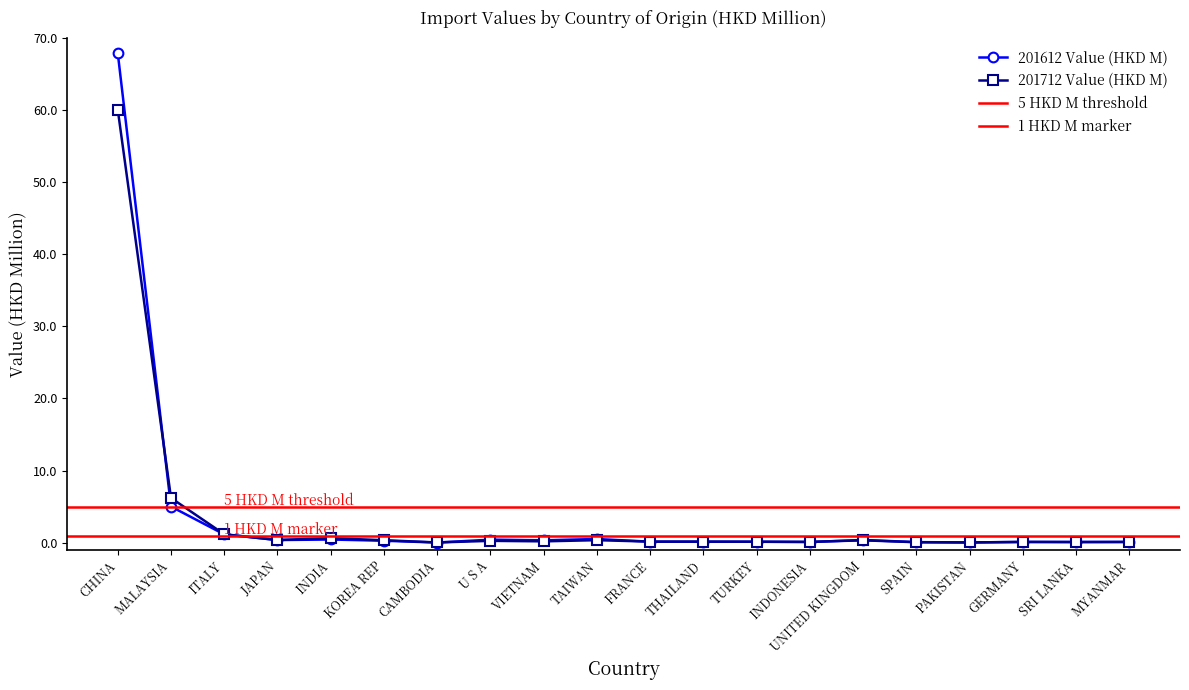

Is the value of 201612 Value (HKD M) at UNITED KINGDOM greater than the value of 201712 Value (HKD M) at U S A?

Yes